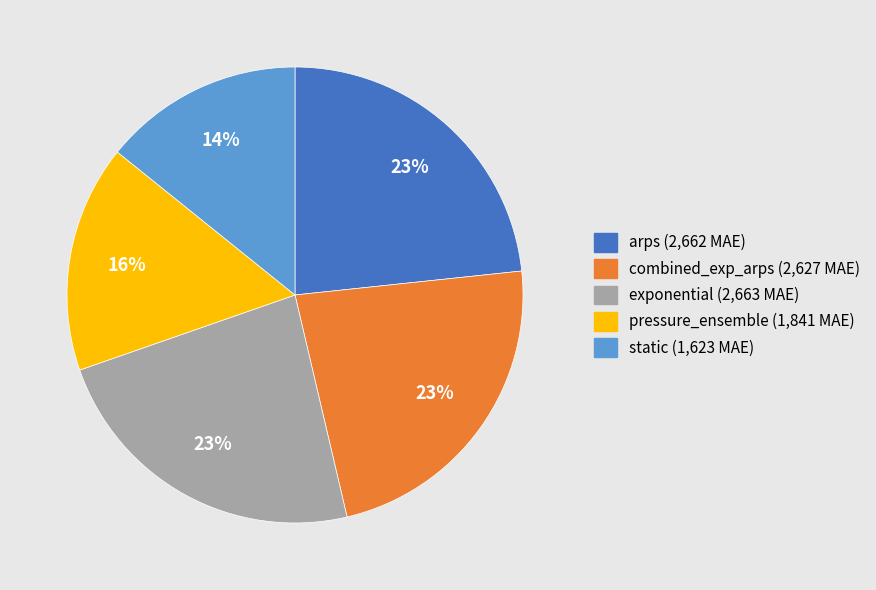

Which has a higher value, arps or static?

arps